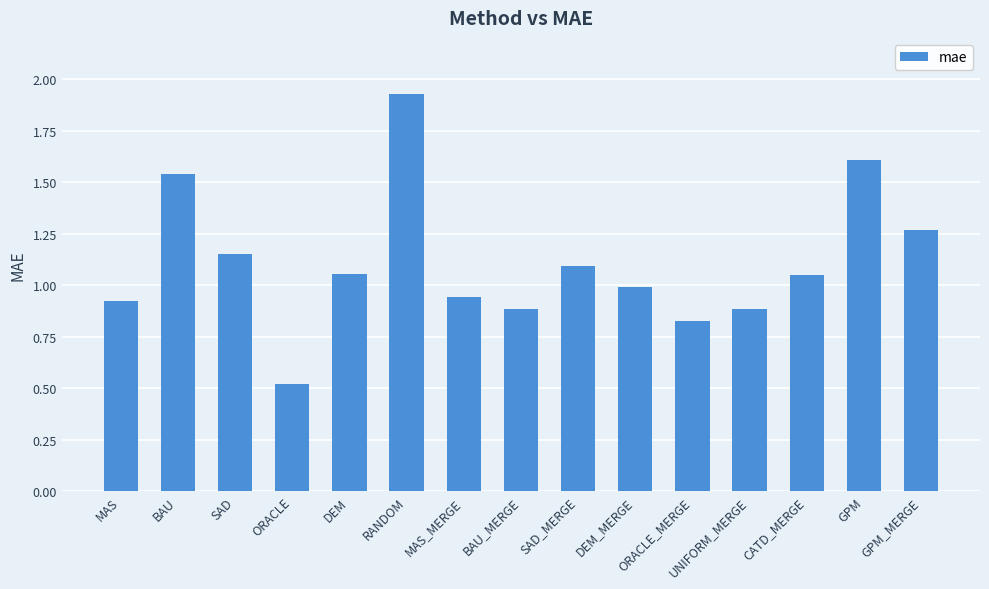

The value at CATD_MERGE is 1.0. True or false?

True